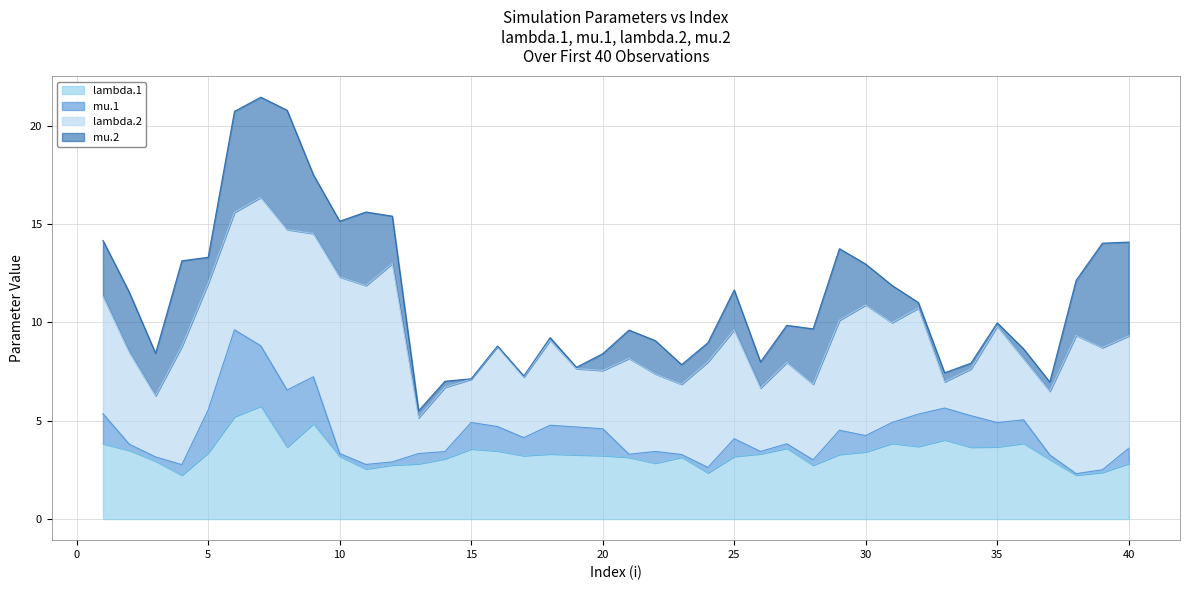

How many lines are shown in the chart?

4